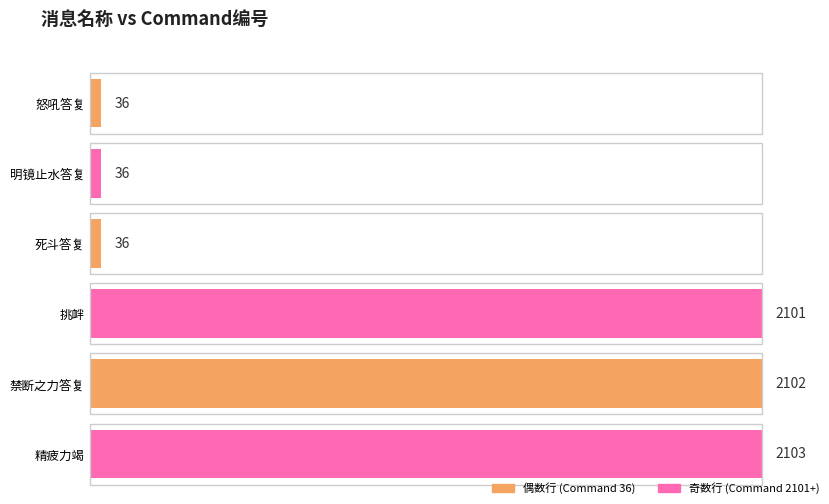

What is the value of the 1st bar from the left?

36